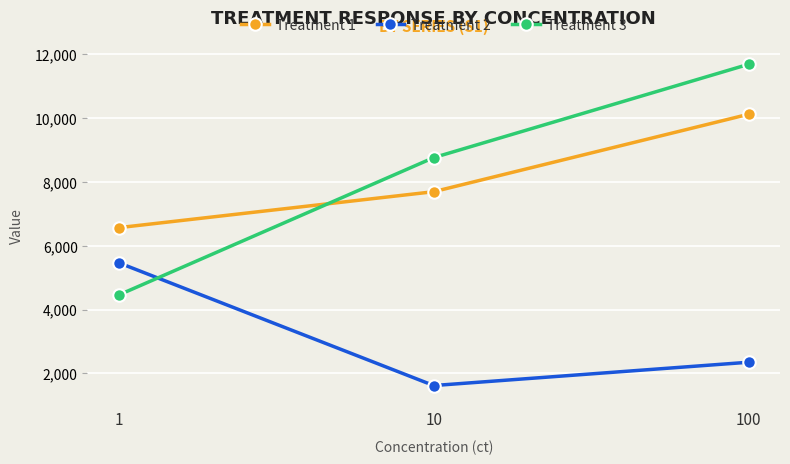

What is the minimum value for Treatment 2?

1618.9